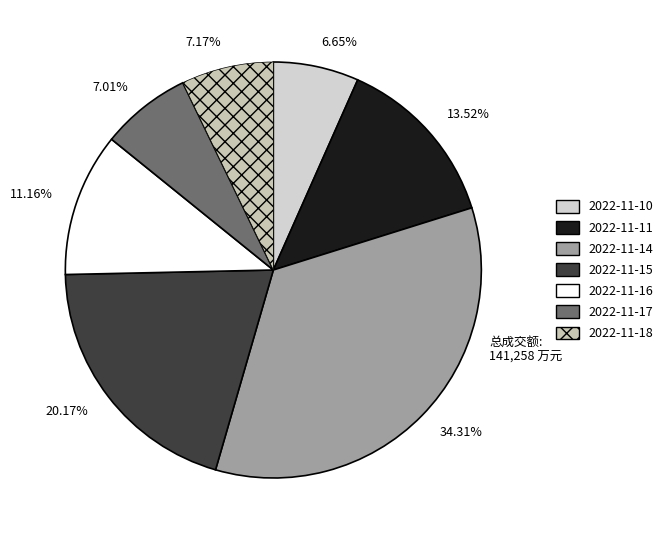

Between 11.16% and 6.65%, which is larger?

11.16%